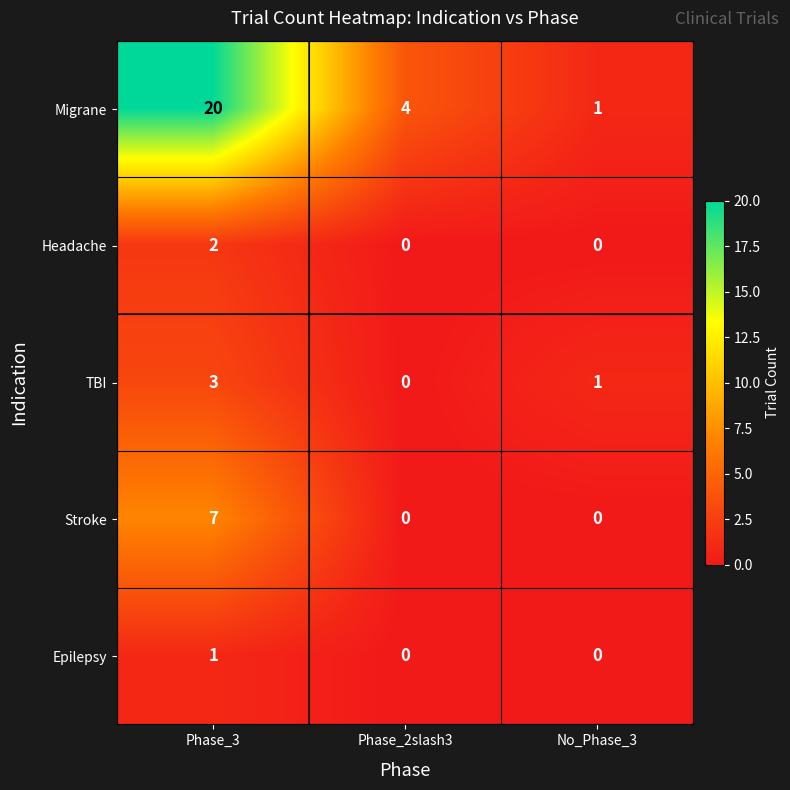

Which label corresponds to the largest value in the chart?

Phase_3